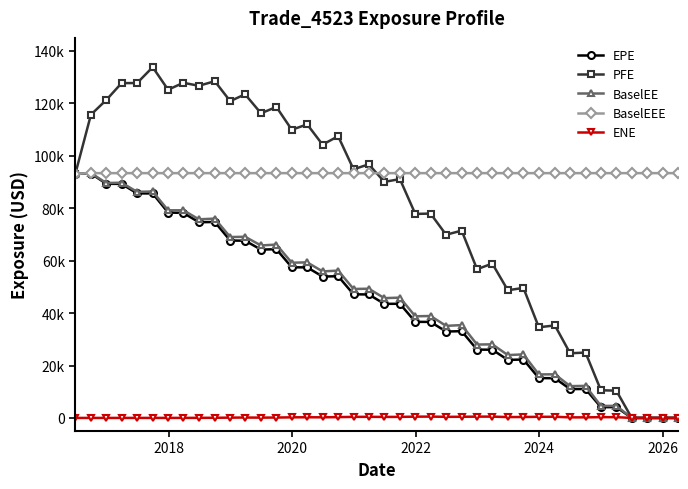

What is the difference between the maximum and minimum values in the ENE series?

502.0